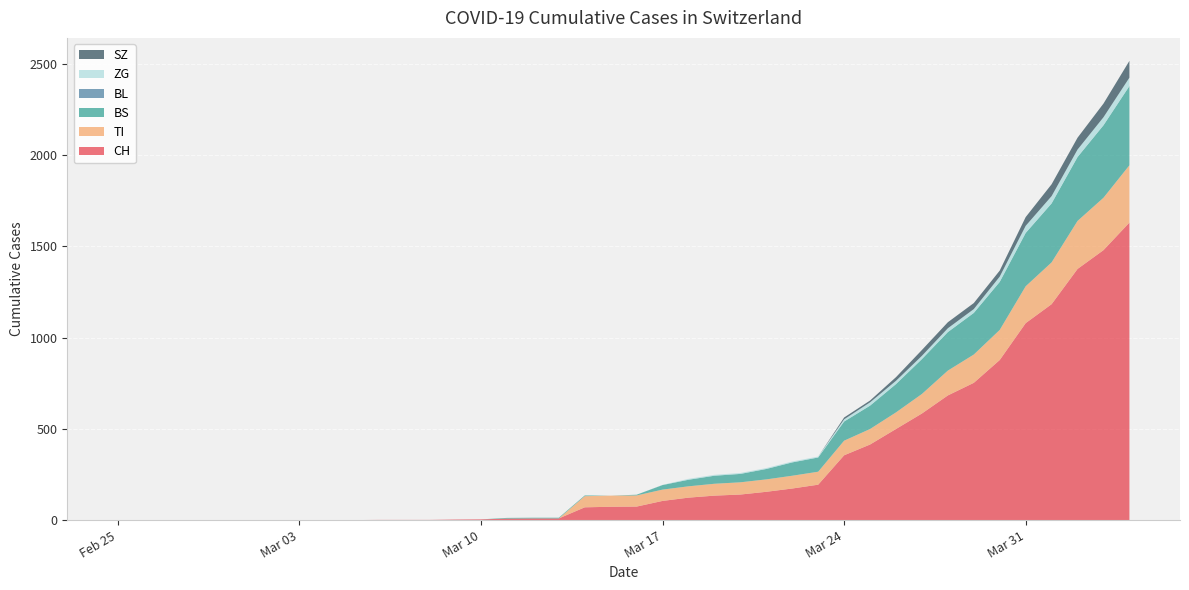

Reading left to right, list all the values displayed in this chart.

CH: 2020-02-25=0	2020-02-26=0	2020-02-27=0	2020-02-28=0	2020-02-29=0	2020-03-01=0	2020-03-02=0	2020-03-03=0	2020-03-04=0	2020-03-05=0	2020-03-06=1	2020-03-07=1	2020-03-08=1	2020-03-09=3	2020-03-10=4	2020-03-11=8	2020-03-12=9	2020-03-13=9	2020-03-14=70	2020-03-15=73	2020-03-16=74	2020-03-17=105	2020-03-18=123	2020-03-19=134	2020-03-20=140	2020-03-21=155	2020-03-22=173	2020-03-23=194	2020-03-24=355	2020-03-25=414	2020-03-26=499	2020-03-27=584	2020-03-28=683	2020-03-29=752	2020-03-30=877	2020-03-31=1079	2020-04-01=1183	2020-04-02=1376	2020-04-03=1479	2020-04-04=1630
TI: 2020-02-25=0	2020-02-26=0	2020-02-27=0	2020-02-28=0	2020-02-29=0	2020-03-01=0	2020-03-02=0	2020-03-03=0	2020-03-04=0	2020-03-05=0	2020-03-06=0	2020-03-07=0	2020-03-08=0	2020-03-09=0	2020-03-10=0	2020-03-11=0	2020-03-12=0	2020-03-13=0	2020-03-14=61	2020-03-15=61	2020-03-16=61	2020-03-17=62	2020-03-18=62	2020-03-19=65	2020-03-20=67	2020-03-21=68	2020-03-22=70	2020-03-23=71	2020-03-24=80	2020-03-25=85	2020-03-26=91	2020-03-27=107	2020-03-28=136	2020-03-29=155	2020-03-30=165	2020-03-31=202	2020-04-01=229	2020-04-02=263	2020-04-03=287	2020-04-04=314
BS: 2020-02-25=0	2020-02-26=0	2020-02-27=0	2020-02-28=0	2020-02-29=0	2020-03-01=0	2020-03-02=0	2020-03-03=0	2020-03-04=0	2020-03-05=0	2020-03-06=0	2020-03-07=0	2020-03-08=0	2020-03-09=0	2020-03-10=0	2020-03-11=4	2020-03-12=4	2020-03-13=4	2020-03-14=4	2020-03-15=0	2020-03-16=4	2020-03-17=25	2020-03-18=36	2020-03-19=44	2020-03-20=46	2020-03-21=57	2020-03-22=73	2020-03-23=78	2020-03-24=105	2020-03-25=128	2020-03-26=155	2020-03-27=191	2020-03-28=211	2020-03-29=228	2020-03-30=263	2020-03-31=292	2020-04-01=323	2020-04-02=350	2020-04-03=397	2020-04-04=434
BL: 2020-02-25=0	2020-02-26=0	2020-02-27=0	2020-02-28=0	2020-02-29=0	2020-03-01=0	2020-03-02=0	2020-03-03=0	2020-03-04=0	2020-03-05=0	2020-03-06=0	2020-03-07=0	2020-03-08=0	2020-03-09=0	2020-03-10=0	2020-03-11=0	2020-03-12=0	2020-03-13=0	2020-03-14=0	2020-03-15=0	2020-03-16=0	2020-03-17=0	2020-03-18=0	2020-03-19=0	2020-03-20=0	2020-03-21=0	2020-03-22=0	2020-03-23=0	2020-03-24=0	2020-03-25=0	2020-03-26=0	2020-03-27=0	2020-03-28=0	2020-03-29=0	2020-03-30=0	2020-03-31=0	2020-04-01=0	2020-04-02=0	2020-04-03=0	2020-04-04=0
ZG: 2020-02-25=0	2020-02-26=0	2020-02-27=0	2020-02-28=0	2020-02-29=0	2020-03-01=0	2020-03-02=0	2020-03-03=0	2020-03-04=0	2020-03-05=0	2020-03-06=0	2020-03-07=0	2020-03-08=0	2020-03-09=0	2020-03-10=0	2020-03-11=0	2020-03-12=0	2020-03-13=0	2020-03-14=0	2020-03-15=0	2020-03-16=0	2020-03-17=1	2020-03-18=5	2020-03-19=5	2020-03-20=5	2020-03-21=5	2020-03-22=5	2020-03-23=5	2020-03-24=12	2020-03-25=18	2020-03-26=18	2020-03-27=18	2020-03-28=21	2020-03-29=21	2020-03-30=29	2020-03-31=39	2020-04-01=40	2020-04-02=41	2020-04-03=44	2020-04-04=46
SZ: 2020-02-25=0	2020-02-26=0	2020-02-27=0	2020-02-28=0	2020-02-29=0	2020-03-01=0	2020-03-02=0	2020-03-03=0	2020-03-04=0	2020-03-05=0	2020-03-06=0	2020-03-07=0	2020-03-08=0	2020-03-09=0	2020-03-10=0	2020-03-11=0	2020-03-12=0	2020-03-13=0	2020-03-14=0	2020-03-15=0	2020-03-16=0	2020-03-17=0	2020-03-18=0	2020-03-19=0	2020-03-20=0	2020-03-21=0	2020-03-22=0	2020-03-23=0	2020-03-24=10	2020-03-25=10	2020-03-26=20	2020-03-27=32	2020-03-28=33	2020-03-29=33	2020-03-30=33	2020-03-31=48	2020-04-01=65	2020-04-02=65	2020-04-03=75	2020-04-04=92